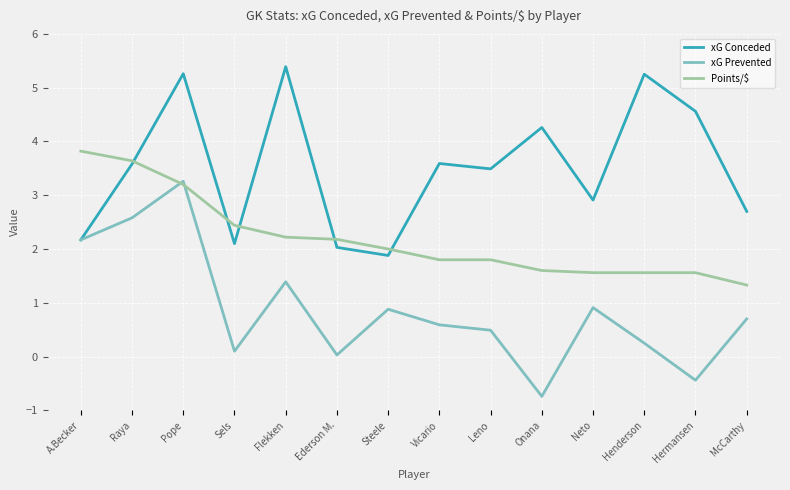

What is the average value of the xG Conceded series?

3.5